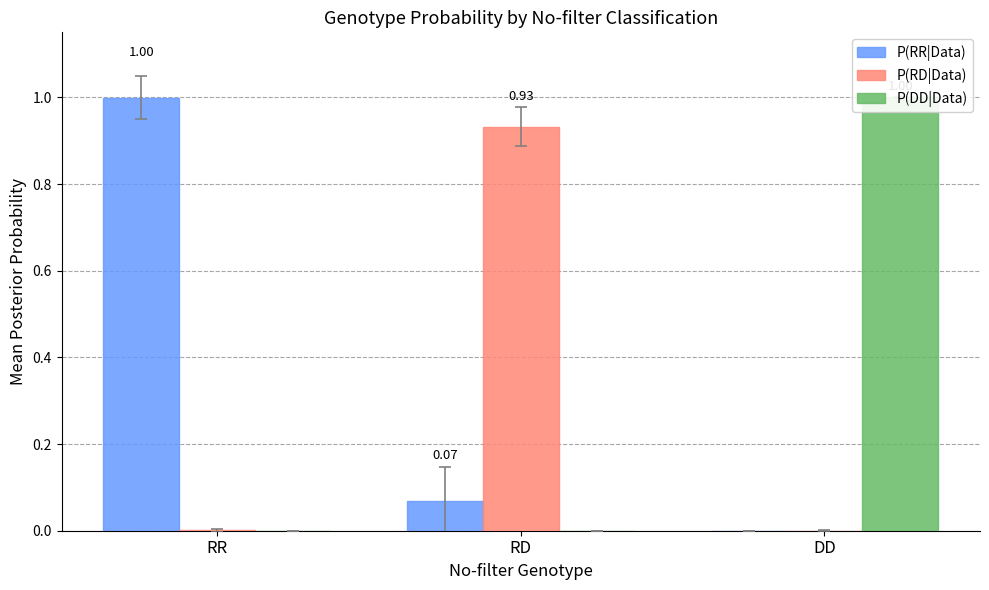

At which label is P(DD|Data) closest to 0?

RR